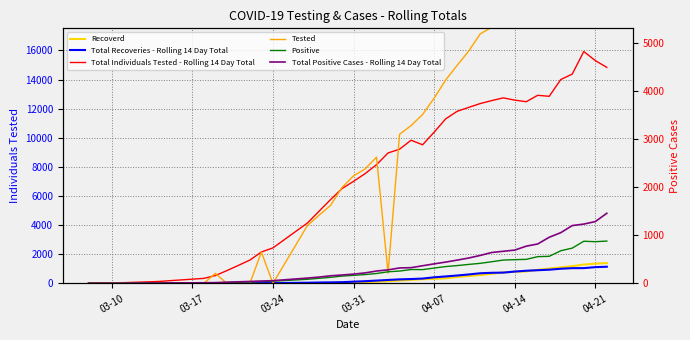

Is it true that Tested equals 11847 at 04-14?

False